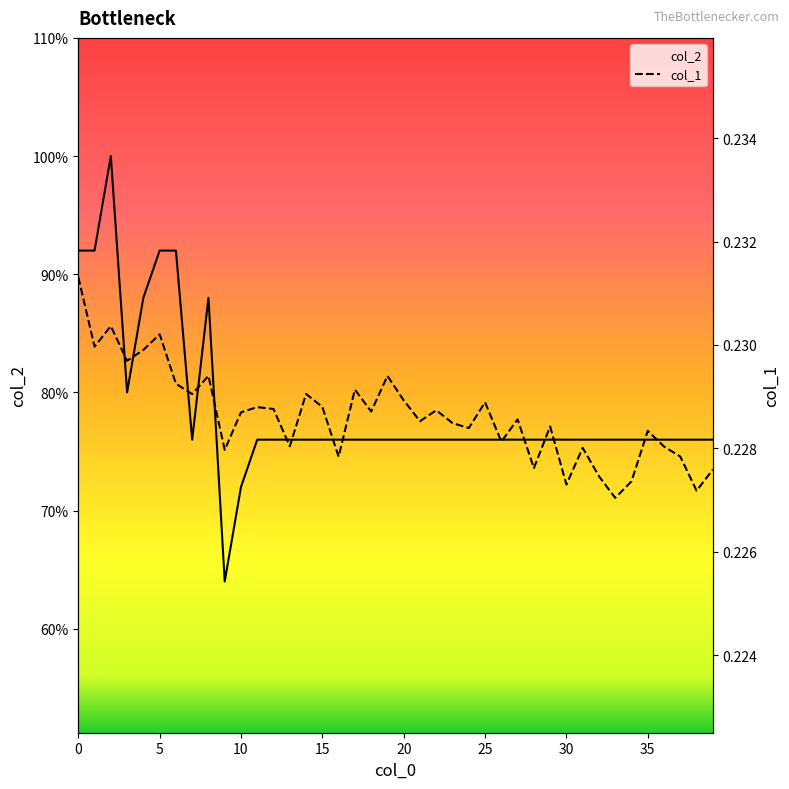

What is the sum of all col_2 values?

3140.0